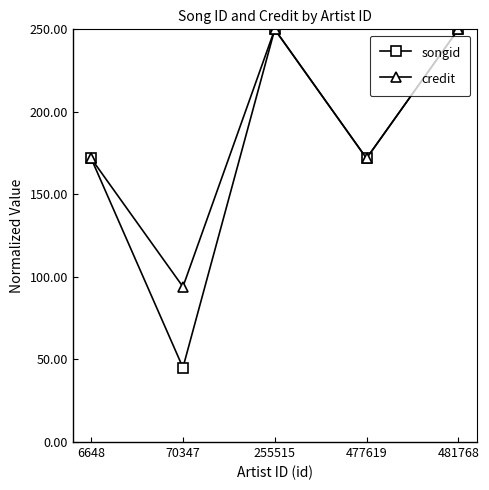

Reading left to right, list all the values displayed in this chart.

songid: 6648=171.8	70347=45.1	255515=250.0	477619=171.8	481768=250.0
credit: 6648=171.8	70347=94.0	255515=250.0	477619=171.8	481768=250.0